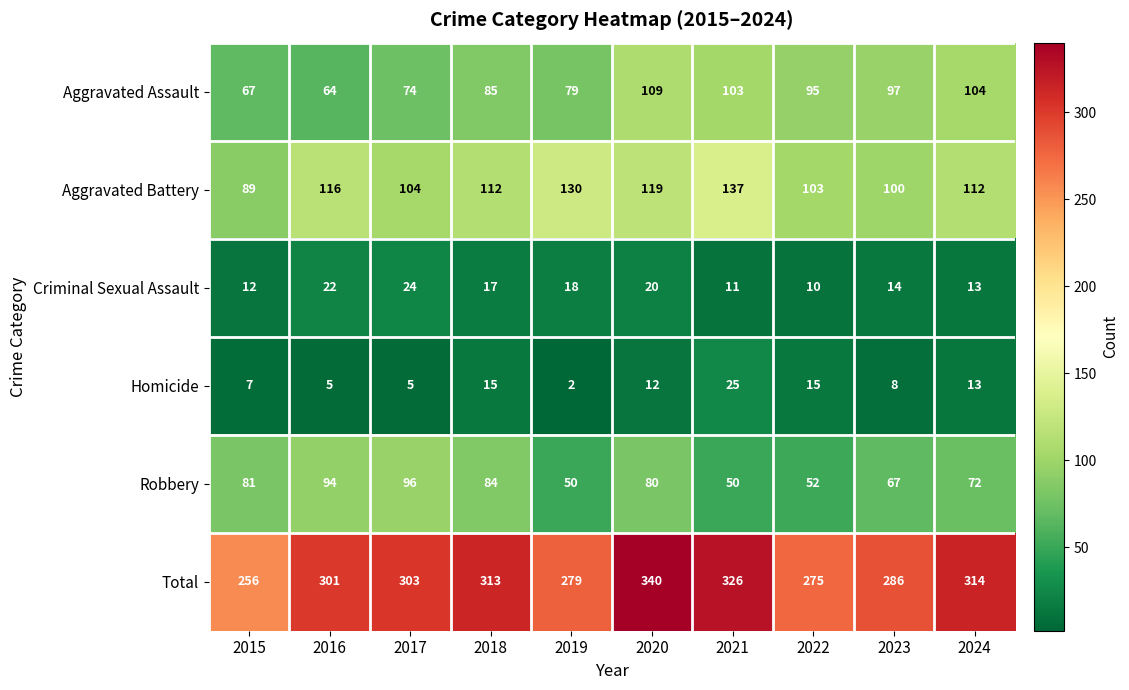

The Aggravated Assault series shows 63 at 2022. True or false?

False